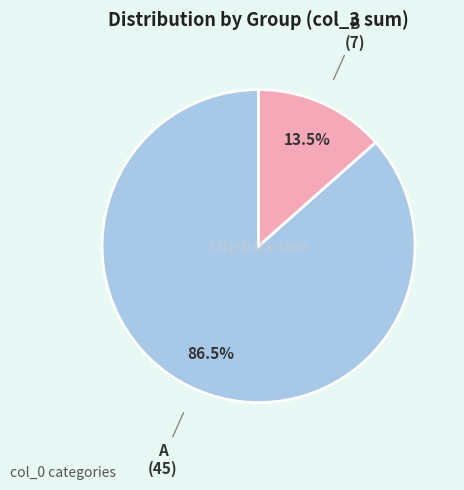

What is the largest slice in the pie chart?

A